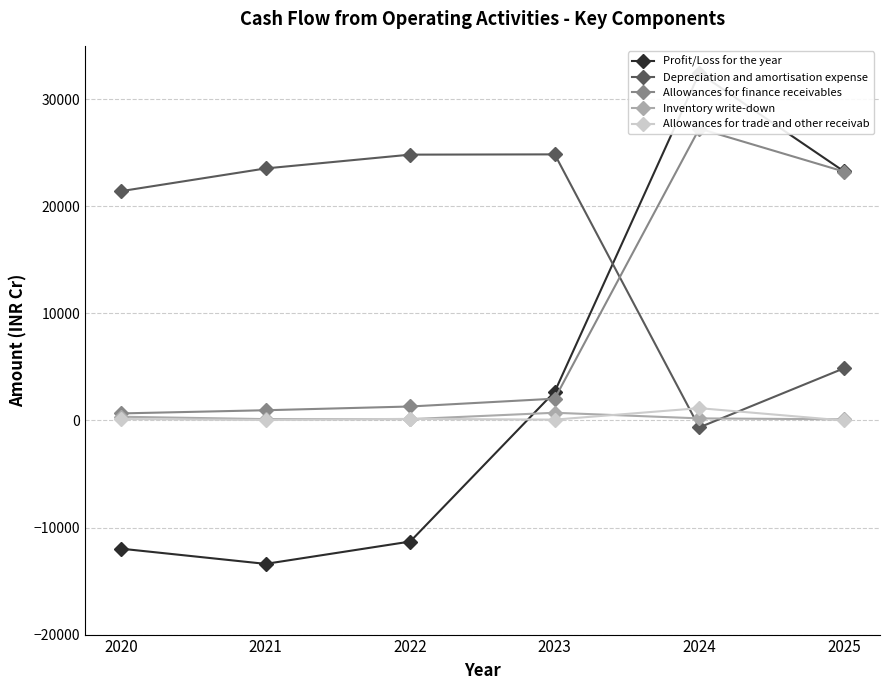

The Allowances for trade and other receivab series shows 36.9 at 2023. True or false?

False